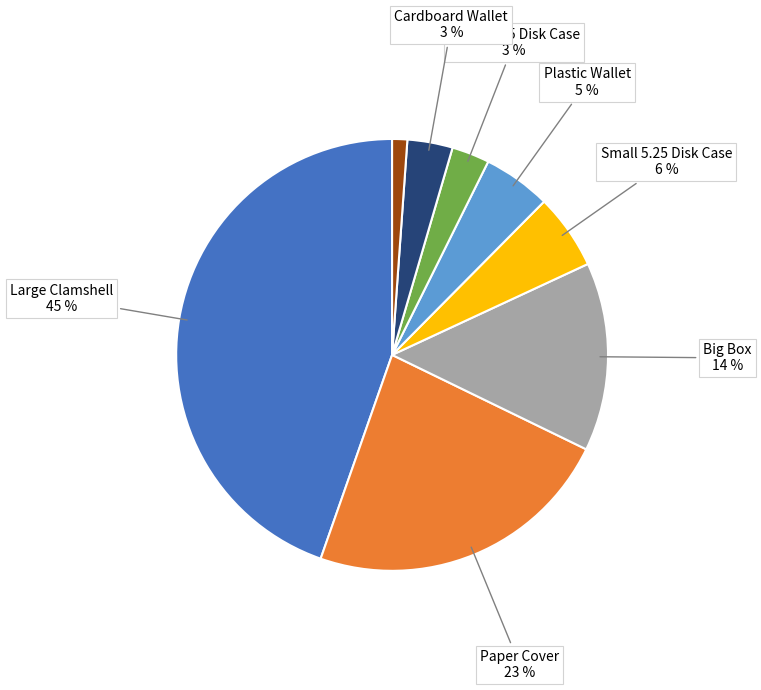

How many slices are in this pie chart?

8